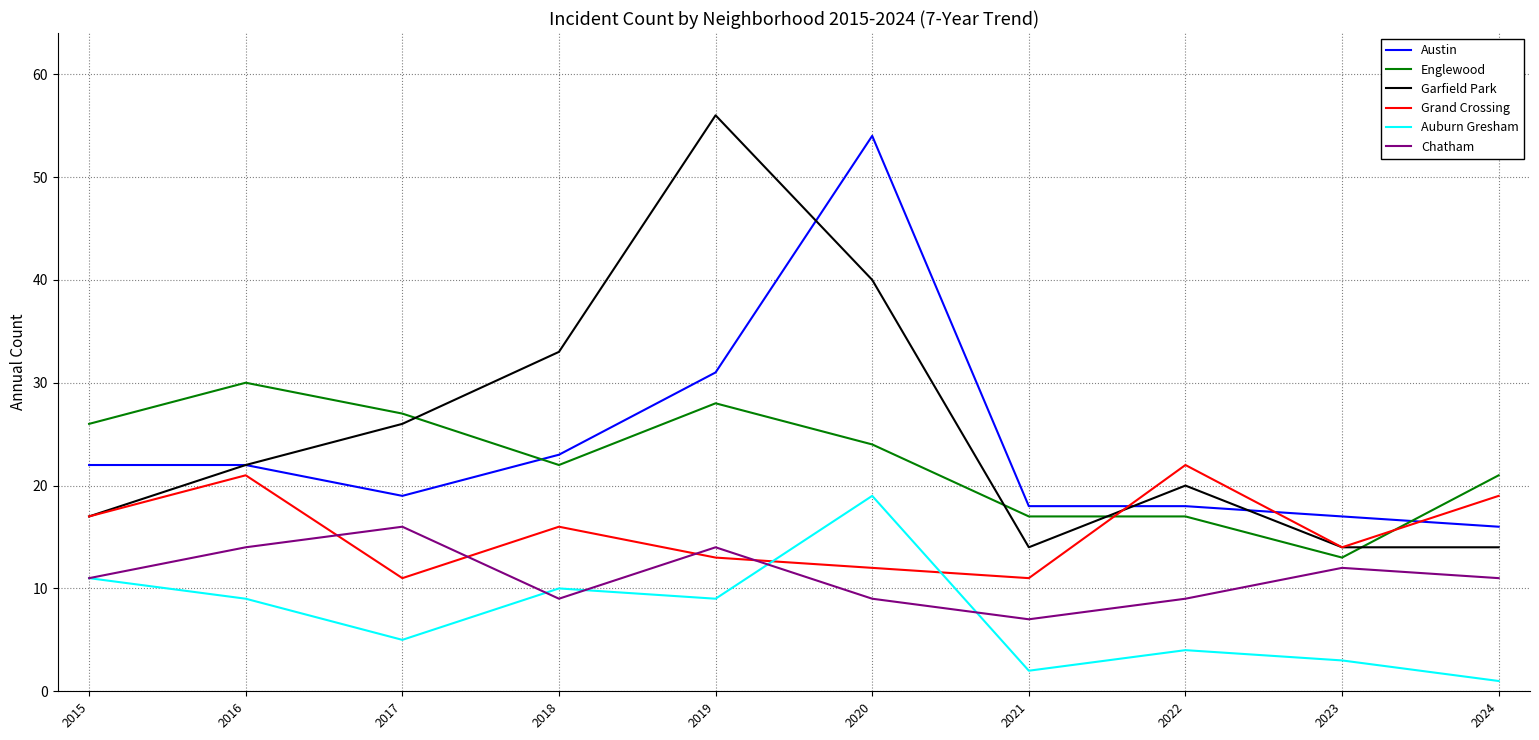

Which label corresponds to the smallest value in the chart?

2024